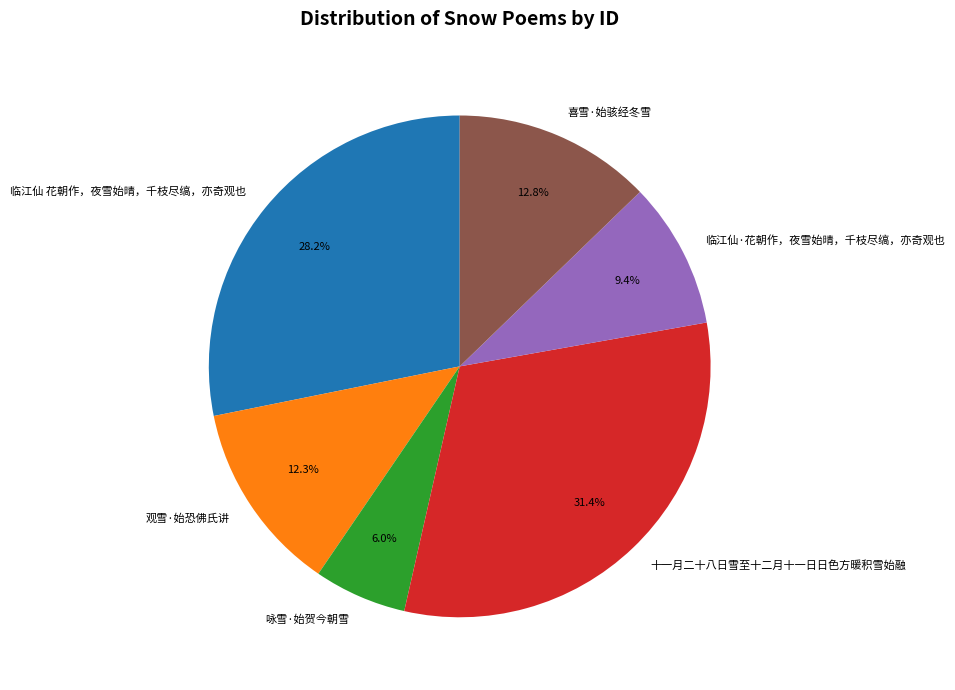

Which slice is the smallest?

咏雪·始贺今朝雪